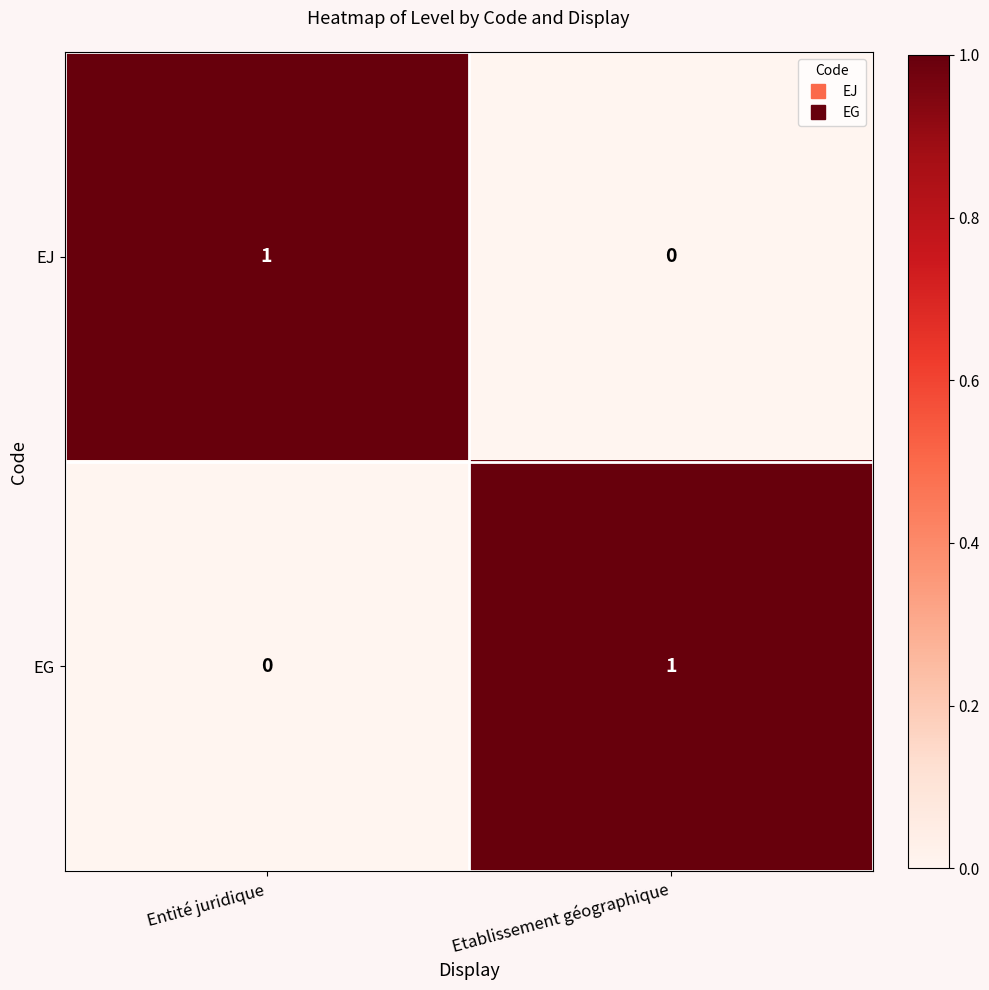

How many data points does each series have?

2